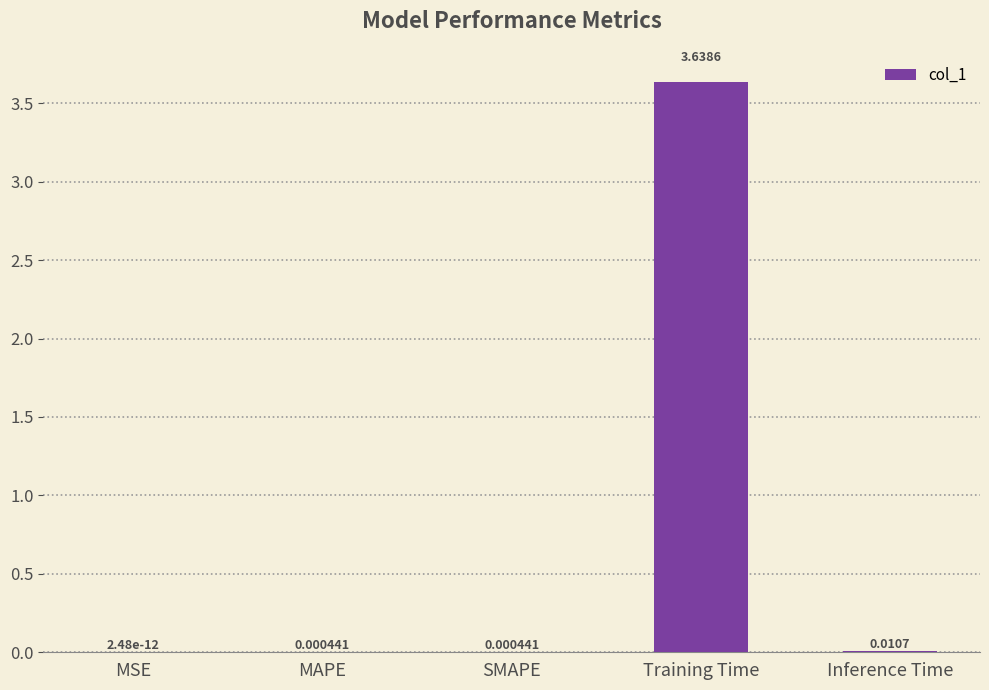

What is the sum of all values?

3.7